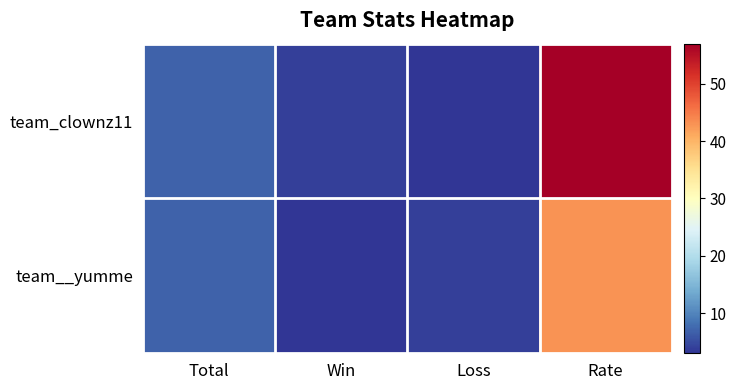

Count the number of categories in the chart.

4